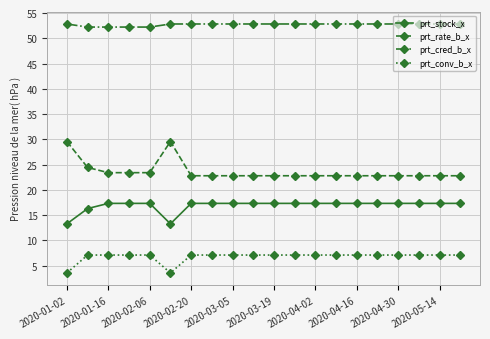

How many lines are shown in the chart?

4